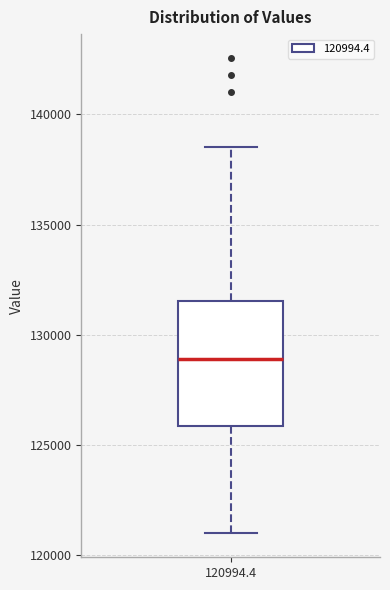

Read this box plot against the y-axis: the position of the median line, the range covered by the box, and the ends of both whiskers. The values are not printed on the chart, so give them approximately, as read against the axis.

median 129000, box 126000 to 131500, whiskers 121000 to 138500